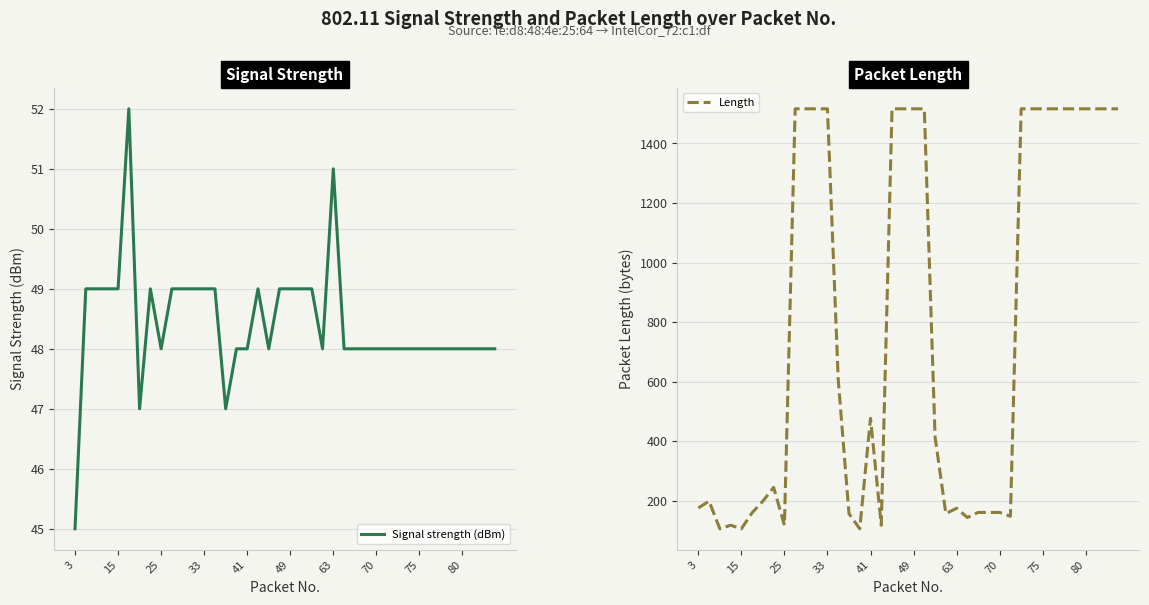

How many interior local peaks does the Length series have?

5